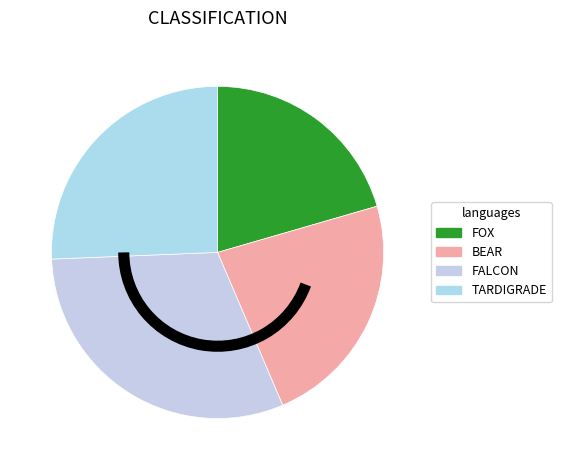

Count the number of slices in the pie.

4